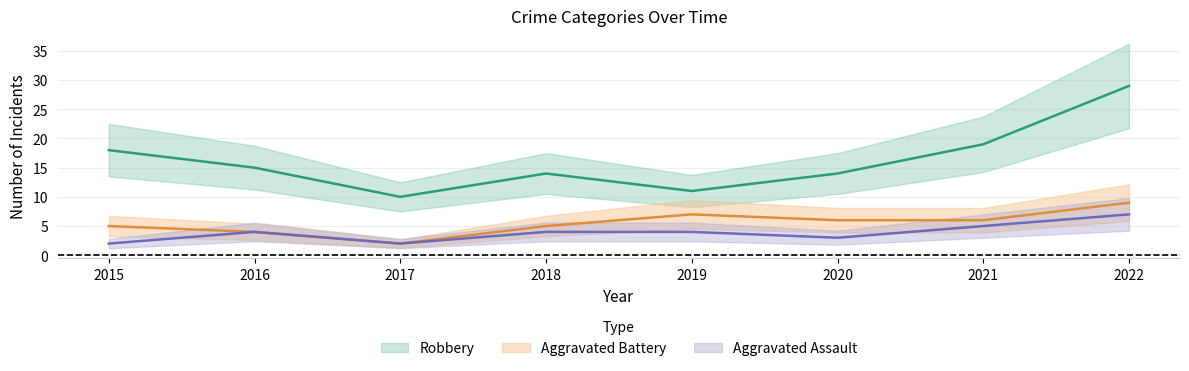

Rank the series by their maximum value, from lowest to highest.

Aggravated Assault, Aggravated Battery, Robbery